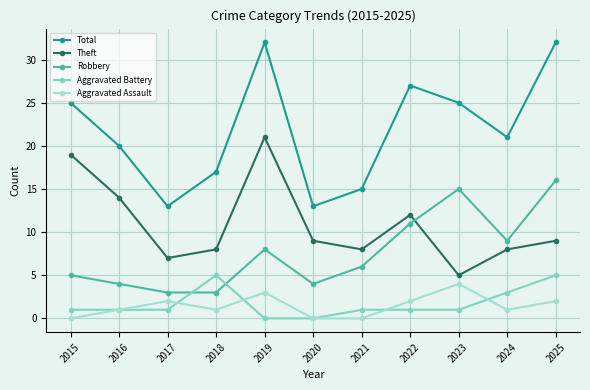

True or false: Theft has more than 0 interior local peaks.

True